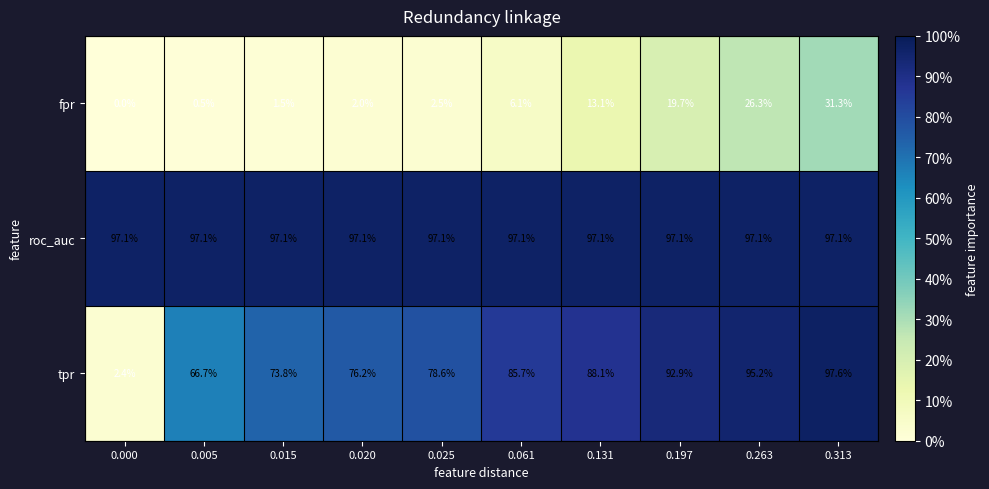

What is the maximum value shown in the chart?

97.6